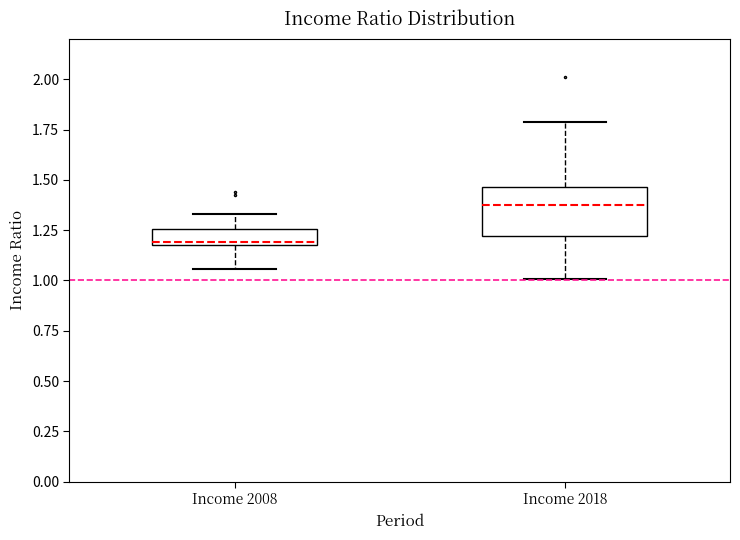

Comparing the boxes themselves (not the whiskers), which one is the tallest?

Income 2018